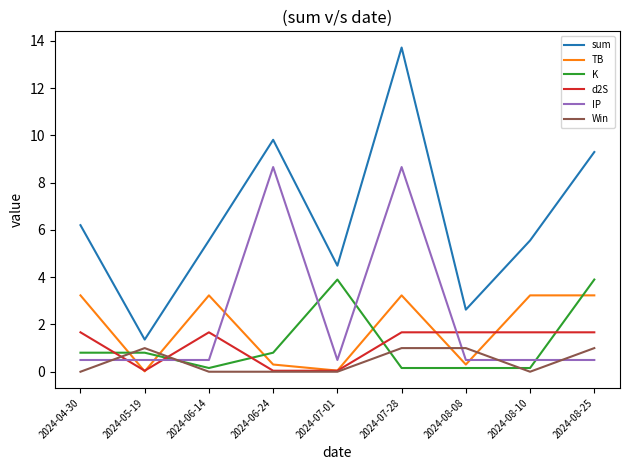

True or false: Win and d2S cross at least once.

True